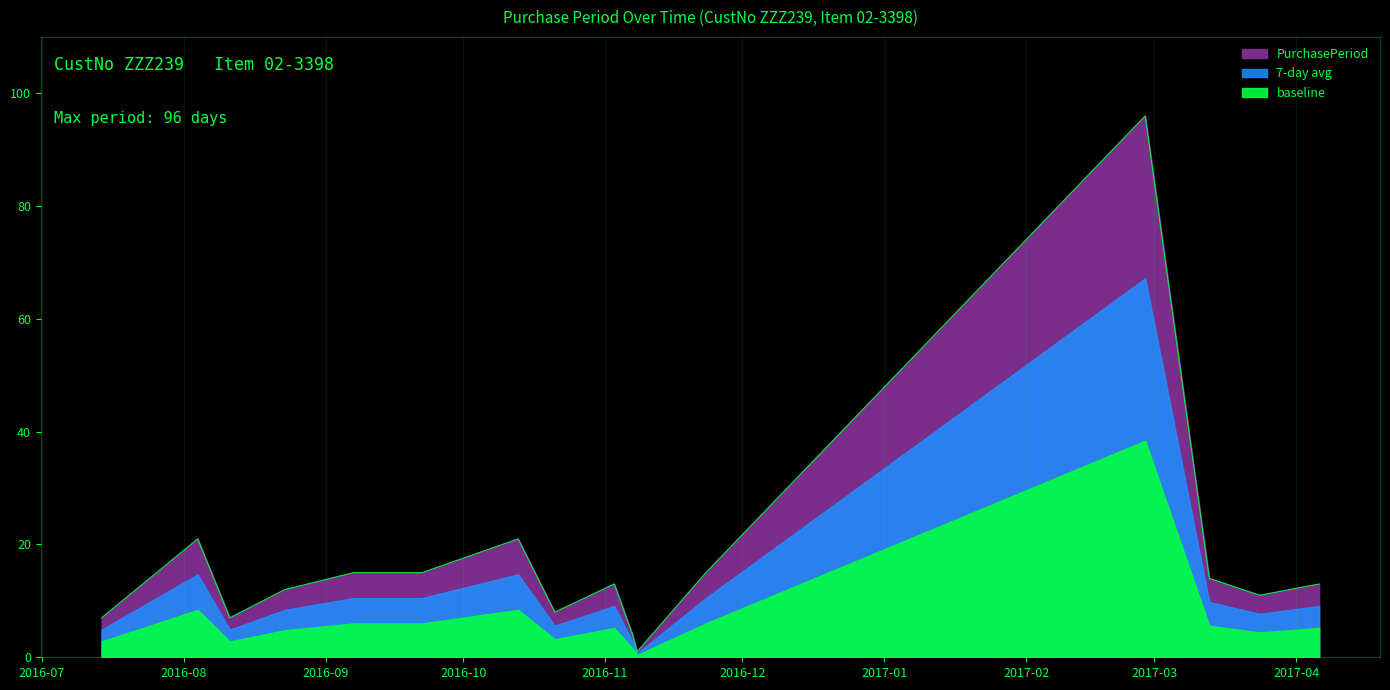

At which category does the chart reach its minimum across all series?

2016-11-08